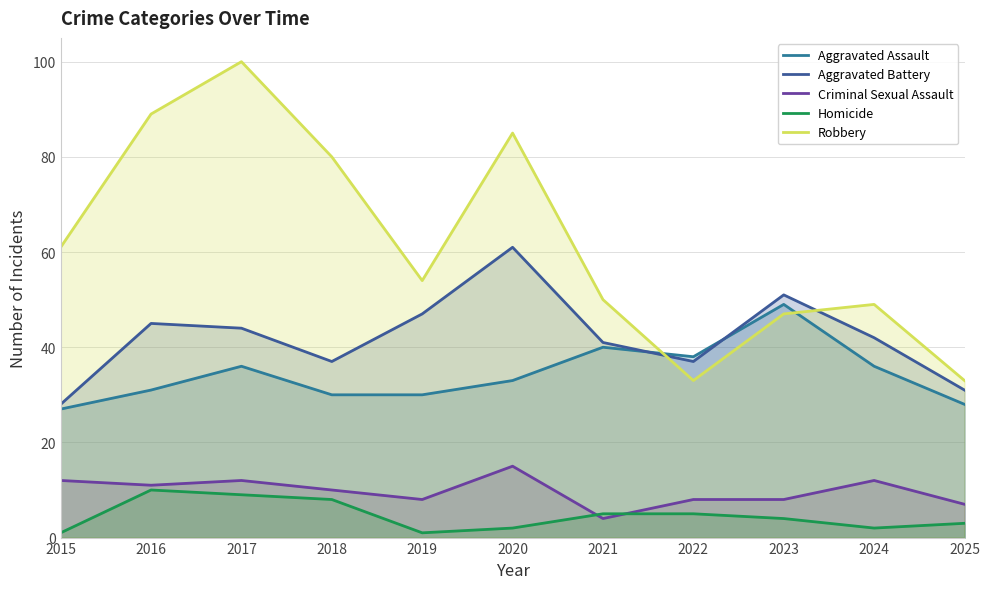

True or false: Aggravated Assault and Aggravated Battery intersect in this chart.

True